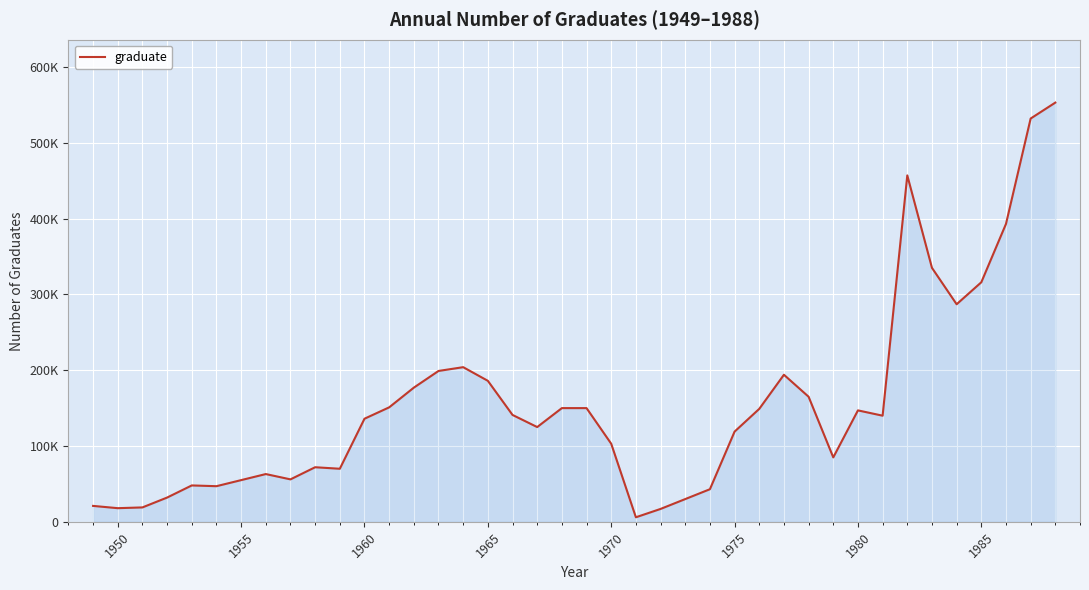

What is the greatest value displayed?

553000